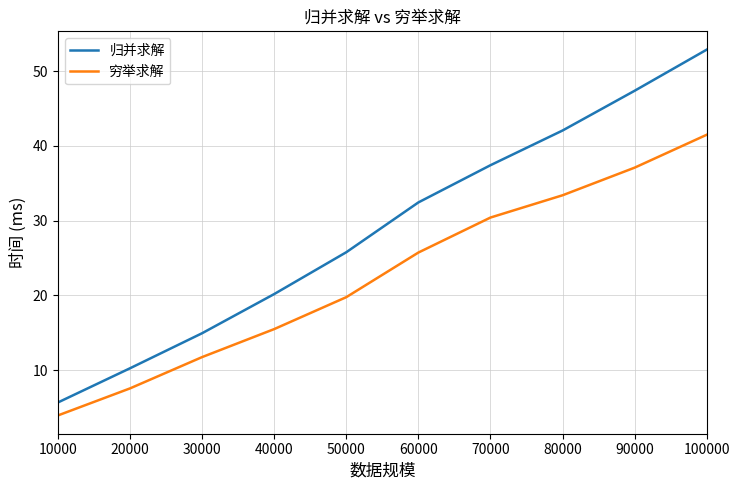

Between 40000 and 60000, which series saw the biggest shift?

归并求解